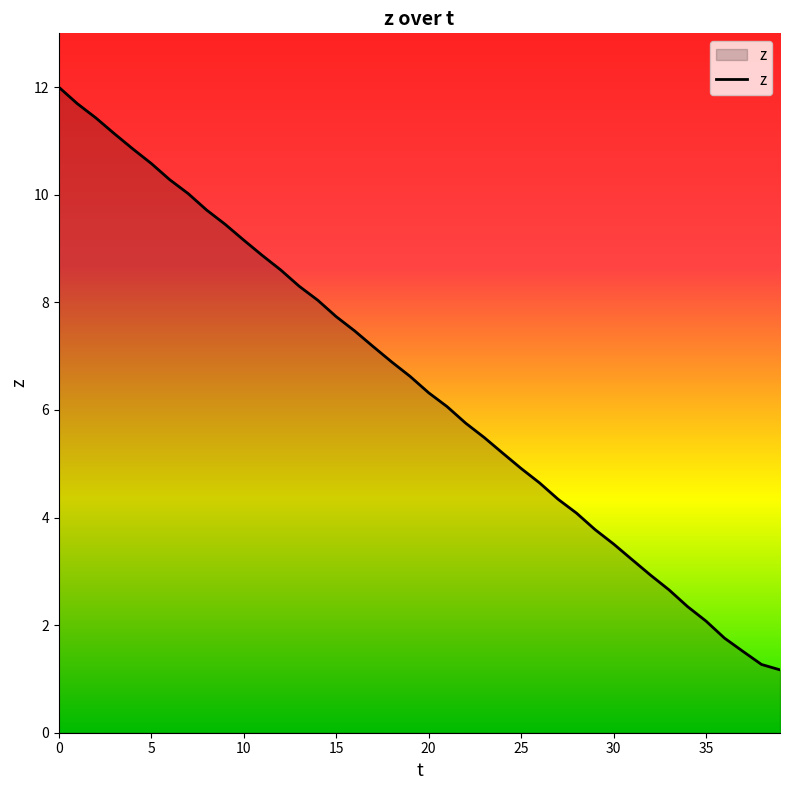

What is the greatest value displayed?

12.0